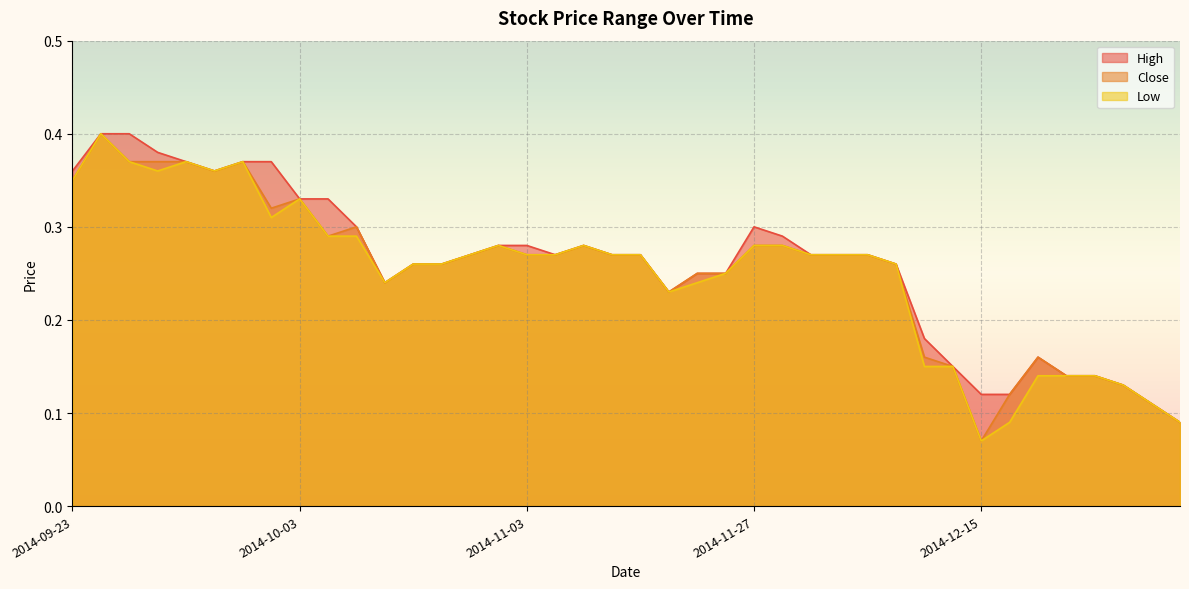

What is the sum of the Low values at 2014-12-16 and 2014-10-06?

0.4